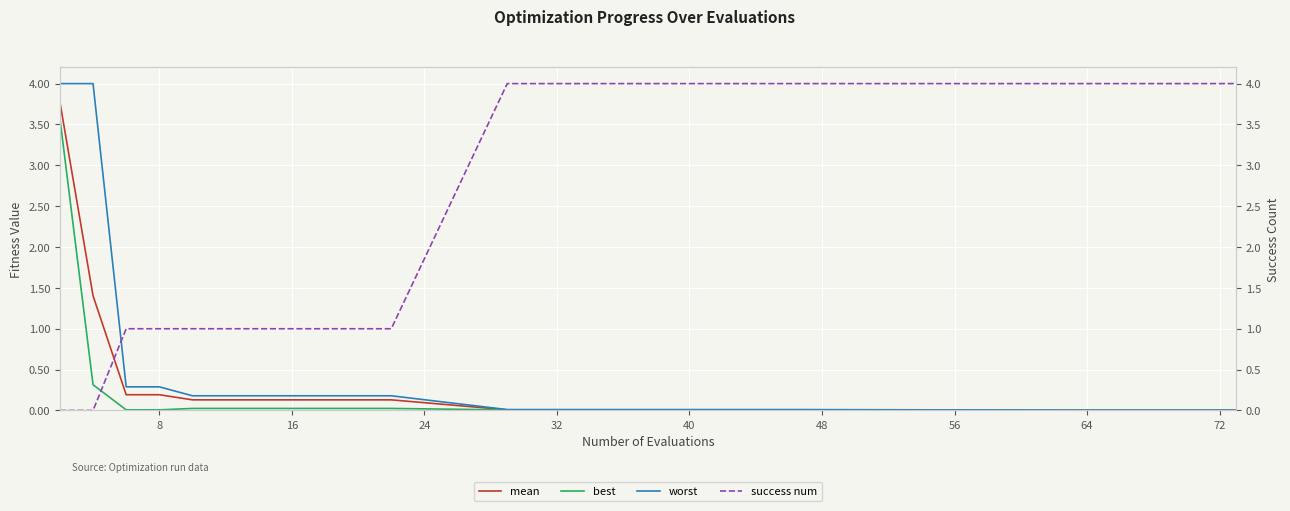

True or false: worst and mean cross at least once.

False